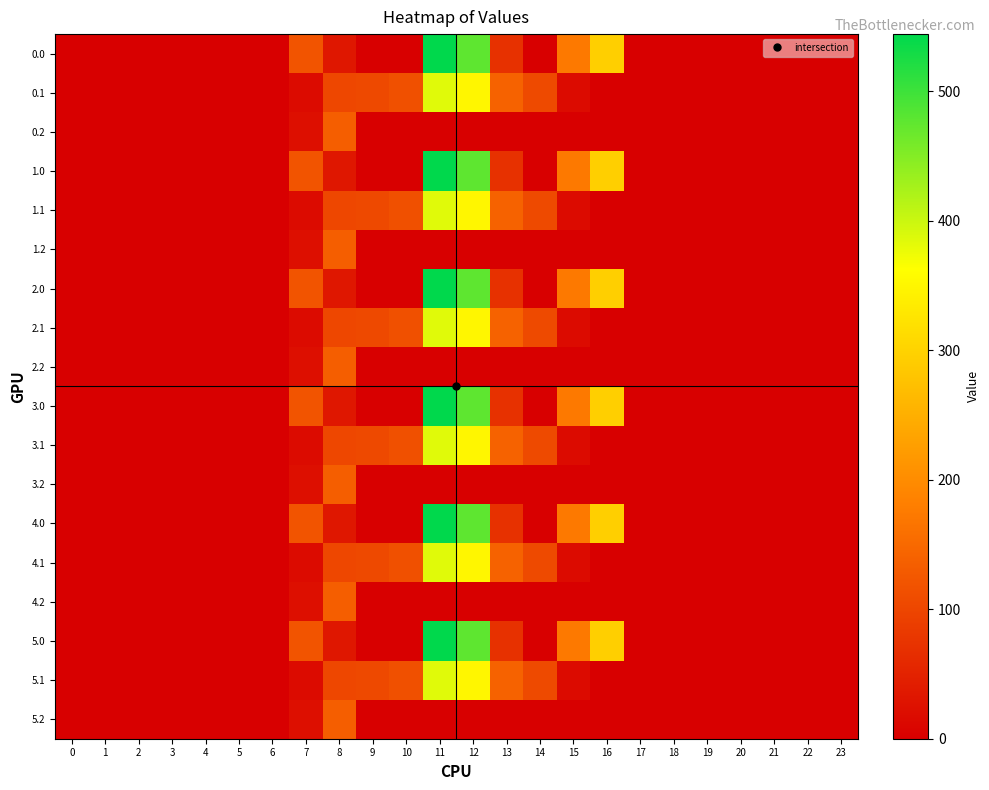

Which has a higher value, 13 or 14?

13